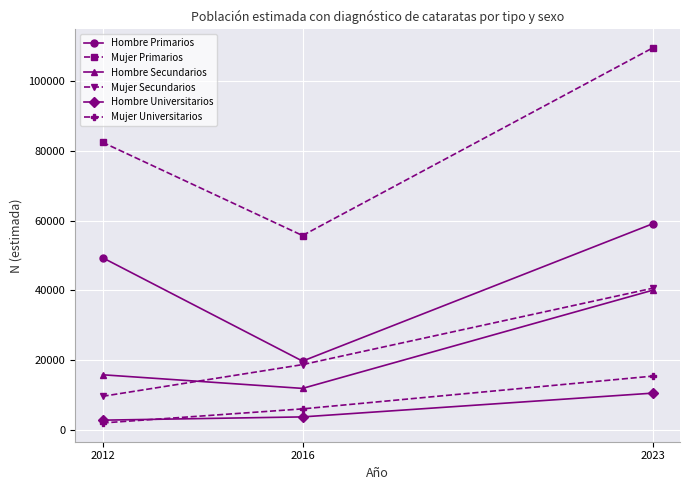

What is the sum of all Mujer Universitarios values?

23476